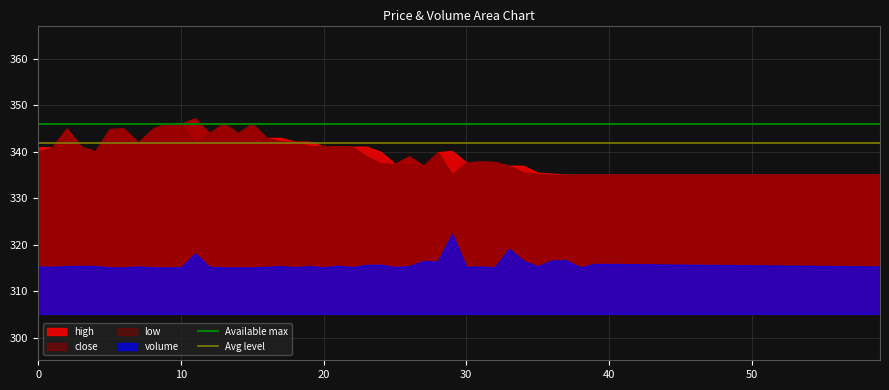

Is the value of Available max at 10 greater than the value of Avg level at 10?

Yes